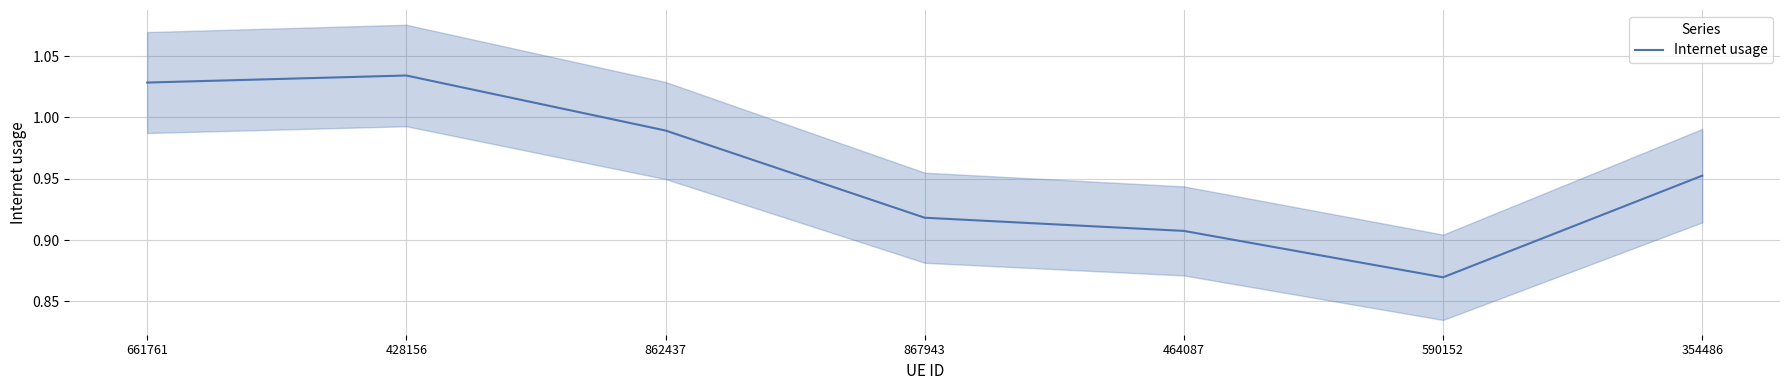

What is the difference between the second highest and minimum values?

0.2